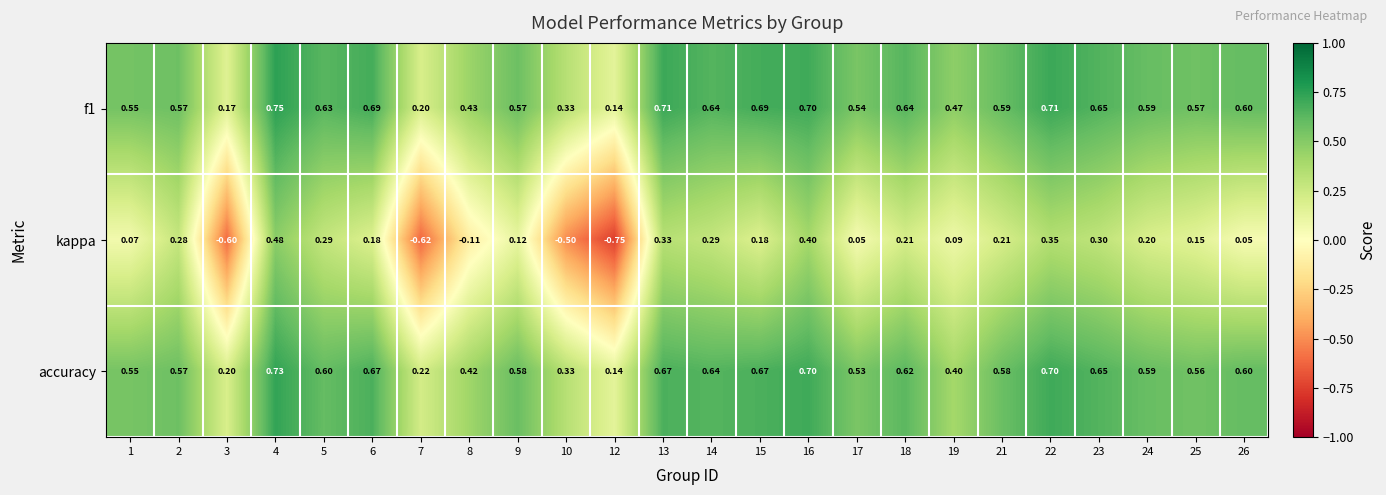

Between 10 and 24, which series saw the biggest shift?

kappa